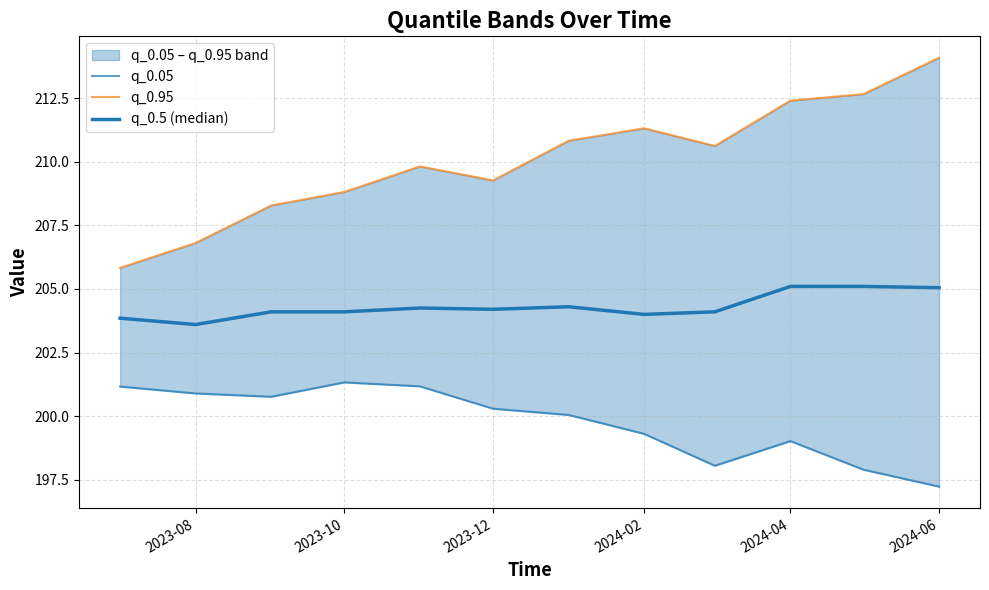

At 2023-08, list the series in order from smallest to largest.

q_0.05, q_0.5 (median), q_0.95